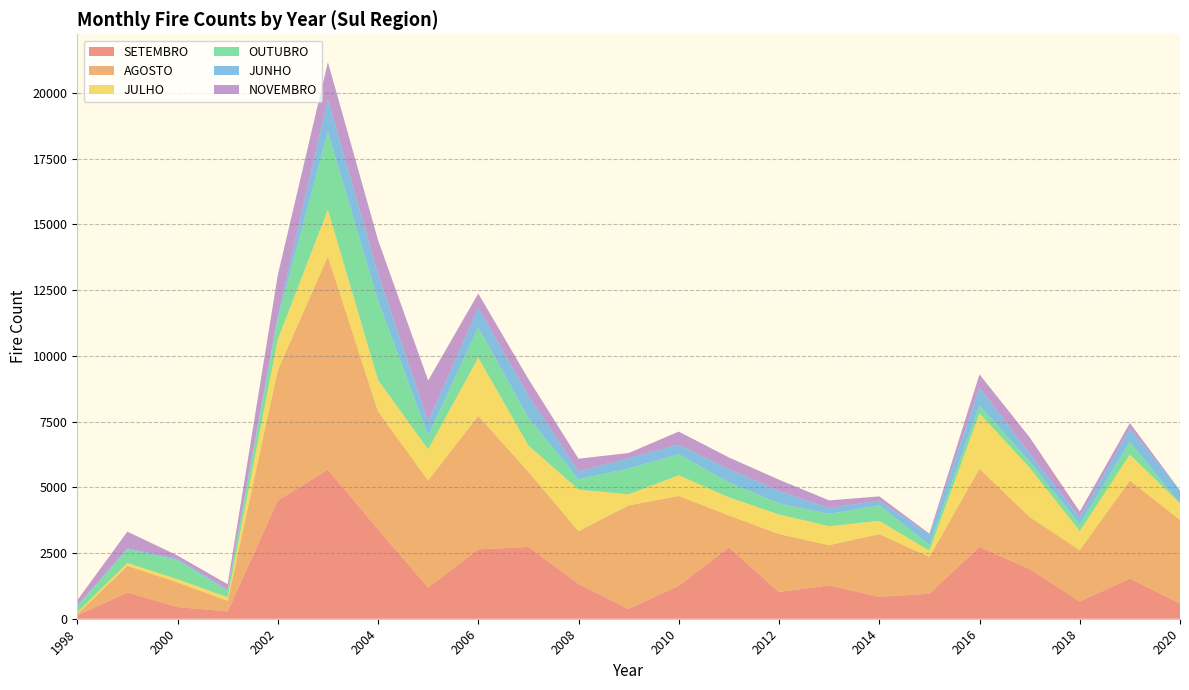

Reading right to left, transcribe all the data shown in this chart.

SETEMBRO: 577	1526	658	1889	2734	949	834	1271	1016	2713	1254	371	1325	2732	2638	1184	3396	5671	4493	278	444	998	127
AGOSTO: 3182	3730	1953	1980	2971	1403	2385	1527	2204	1216	3417	3940	2005	2858	5080	4075	4488	8109	4961	404	936	1014	51
JULHO: 627	986	720	1876	2104	236	502	722	744	689	786	421	1582	1001	2213	1183	1200	1779	1167	131	125	106	59
OUTUBRO: 0	482	255	233	306	226	594	467	424	568	798	981	395	1059	1154	519	3015	2958	780	250	721	523	234
JUNHO: 498	504	272	300	676	372	180	219	476	504	365	391	298	842	731	547	1023	1242	119	45	55	40	38
NOVEMBRO: 0	213	216	622	501	51	158	295	424	444	497	199	481	627	553	1554	1283	1411	1545	204	122	632	192